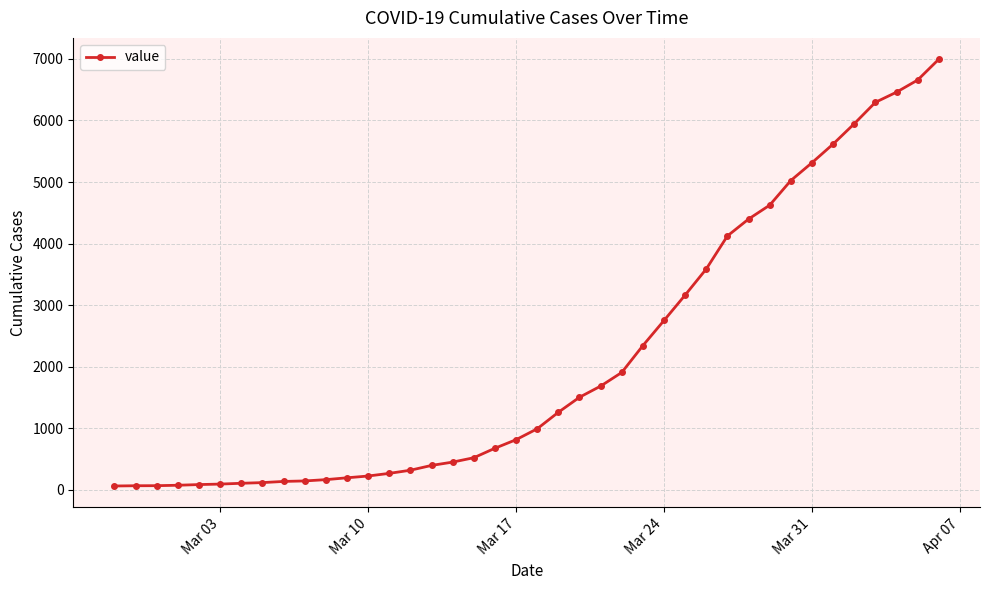

How many values are below 993?

20